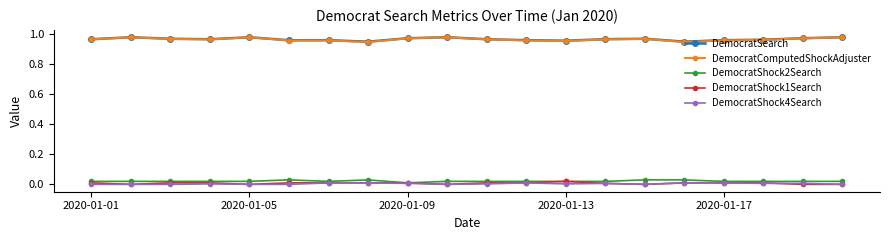

True or false: DemocratSearch and DemocratShock4Search cross at least once.

False